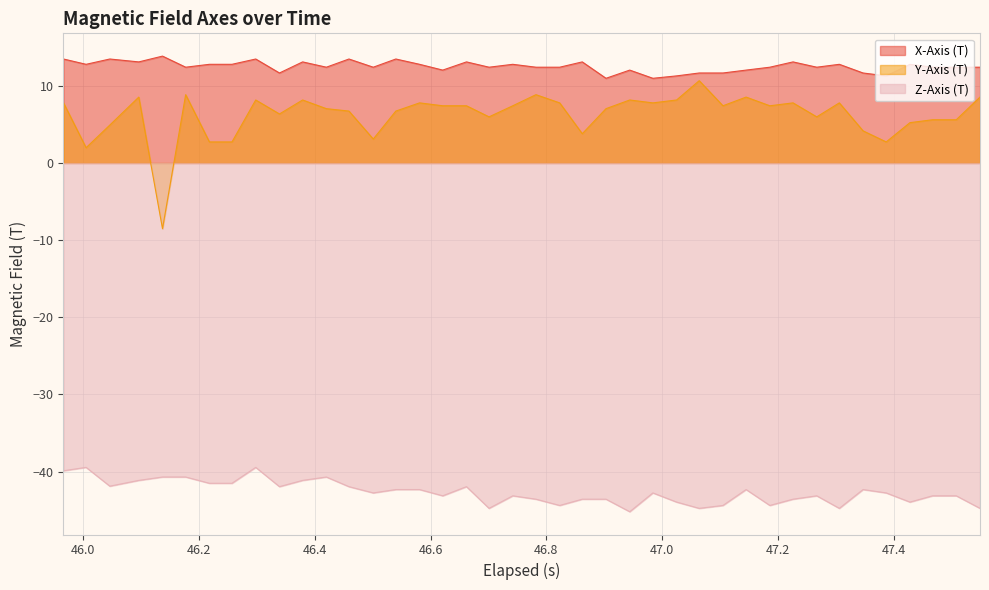

True or false: Z-Axis (T) and Y-Axis (T) cross at least once.

False